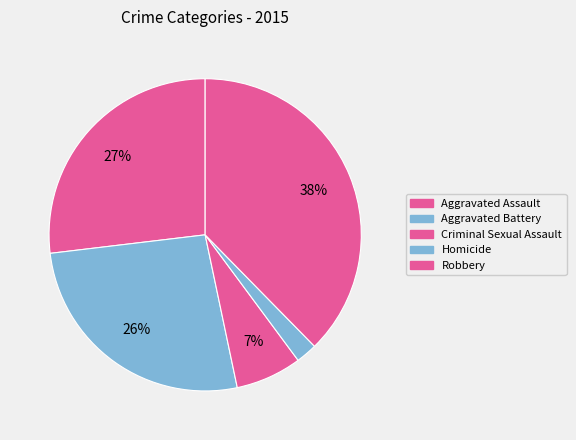

Does Homicide represent more than half of the total?

No